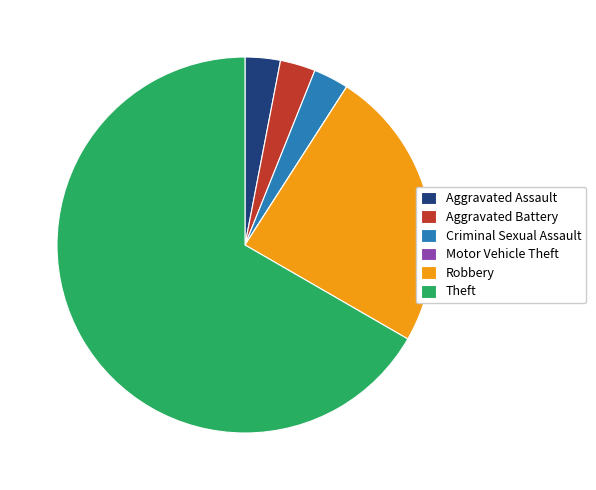

Does Theft represent more than half of the total?

Yes